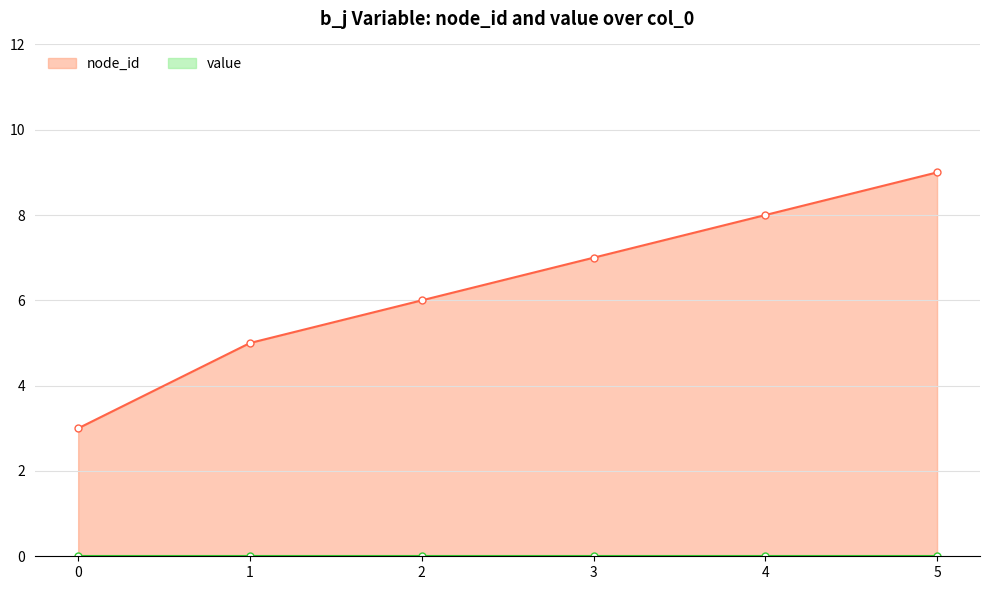

Reading right to left, extract all data points from this chart.

node_id: 9	8	7	6	5	3
value: 0	0	0	0	0	0